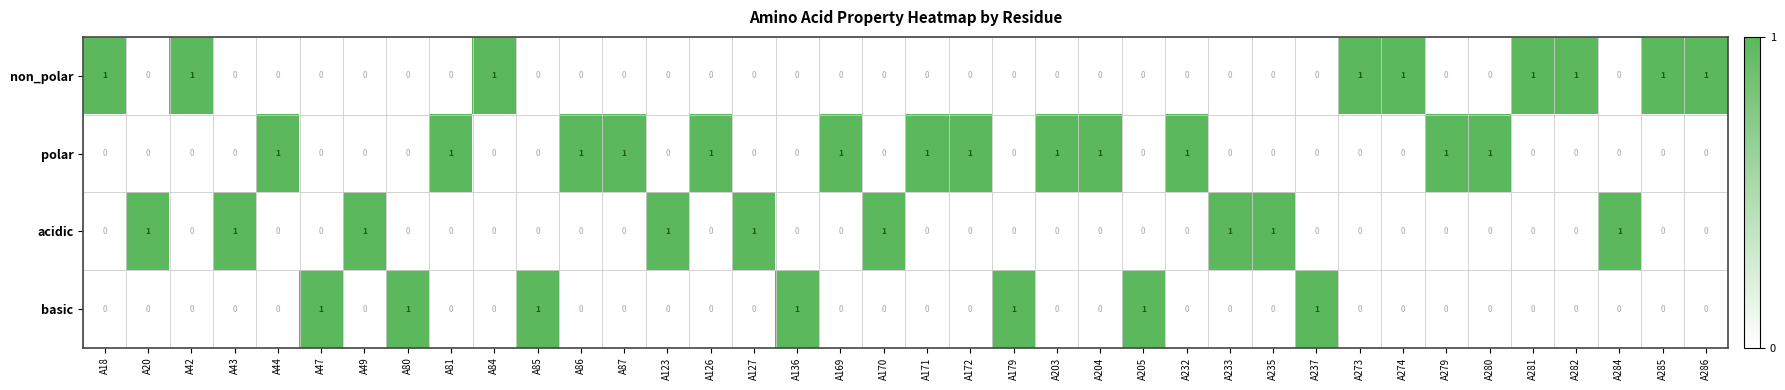

What is the sum of all basic values?

7